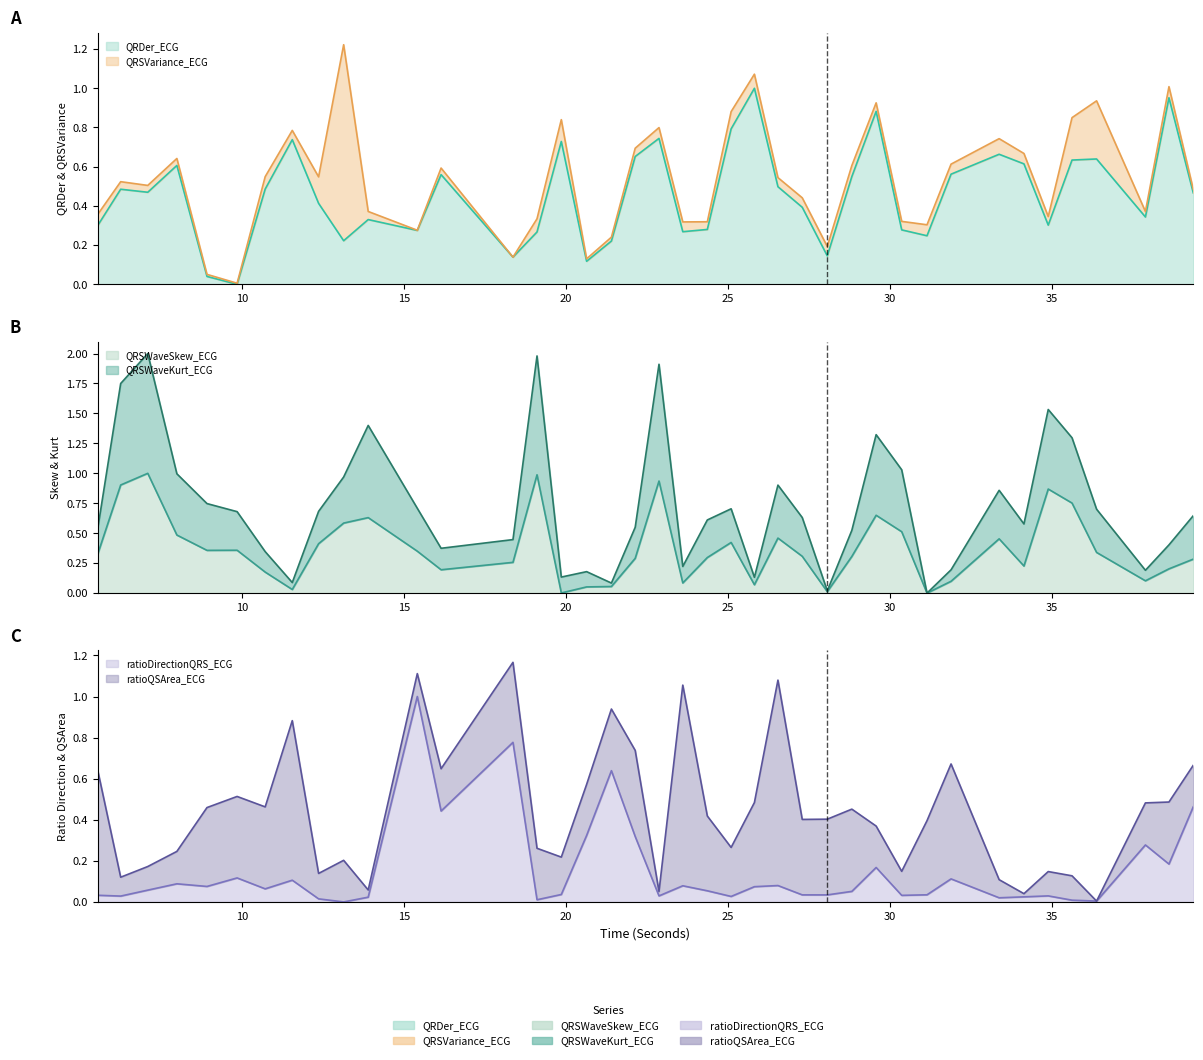

What is the sum of the QRSWaveSkew_ECG values at 18.3671875 and 36.3828125?

0.6